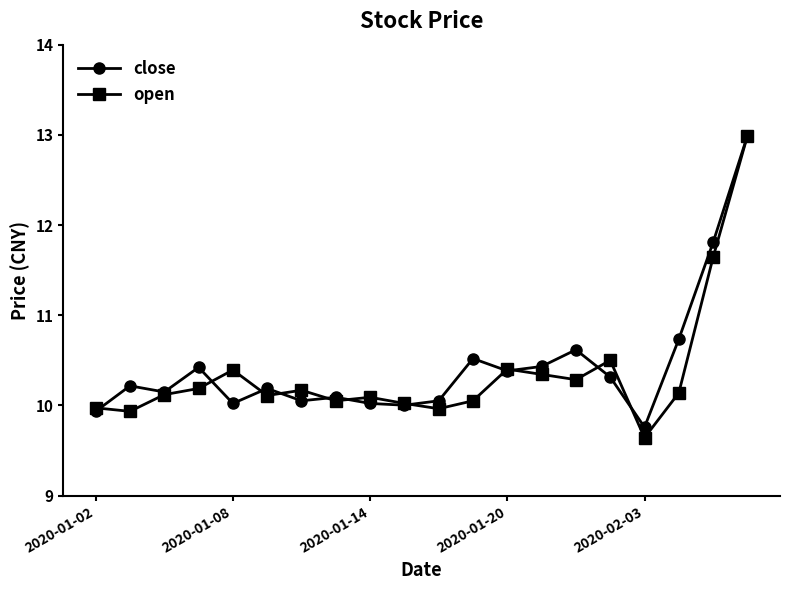

True or false: close and open intersect in this chart.

True